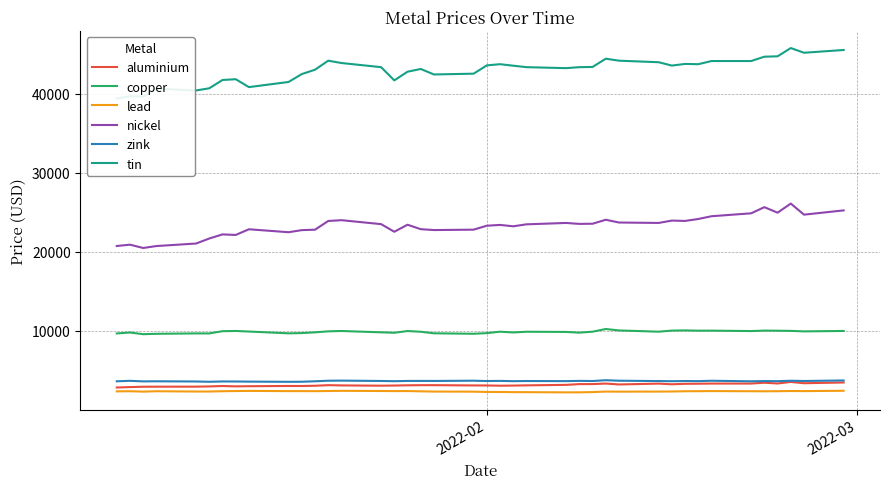

True or false: copper and nickel cross at least once.

False